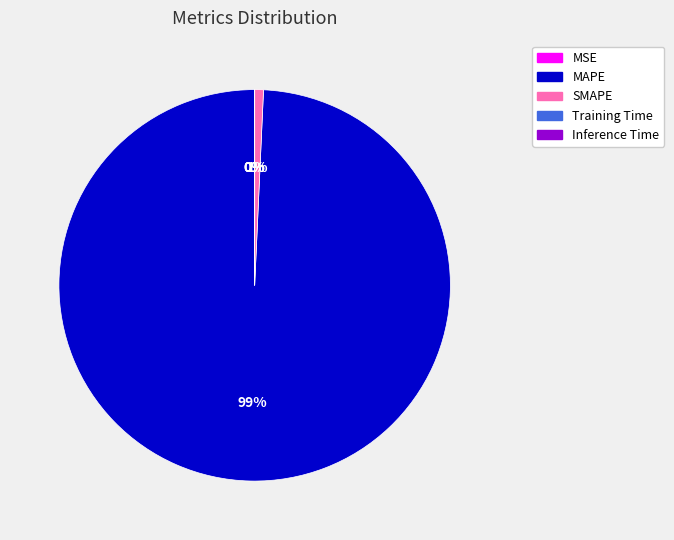

What is the largest slice in the pie chart?

MAPE